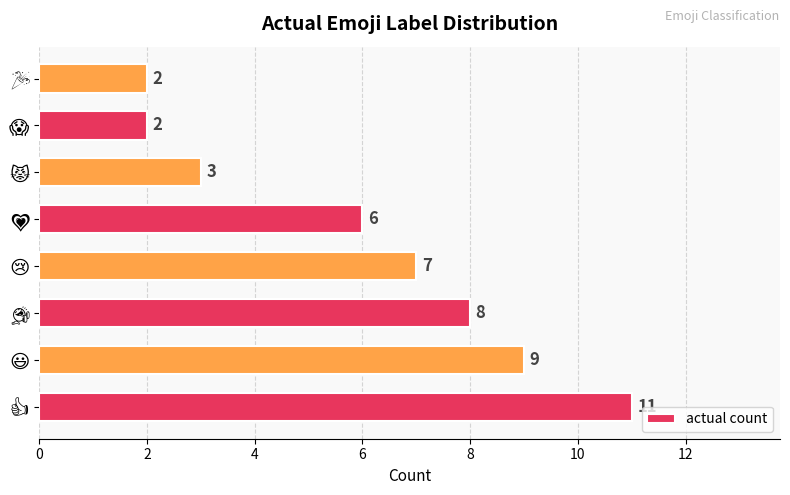

How many data points does each series have?

8